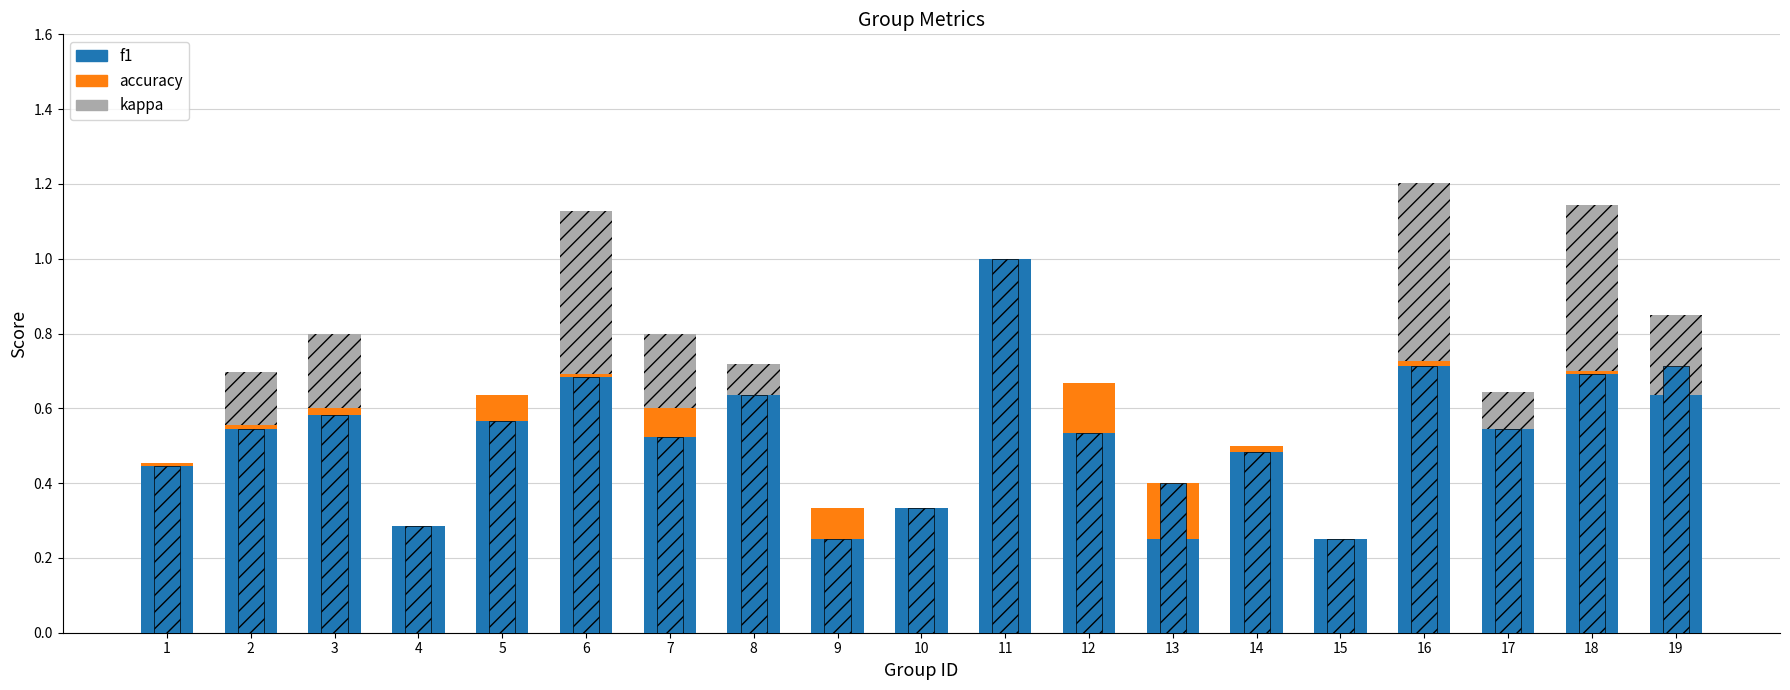

What is the spread (max minus min) of values at 18?

0.7